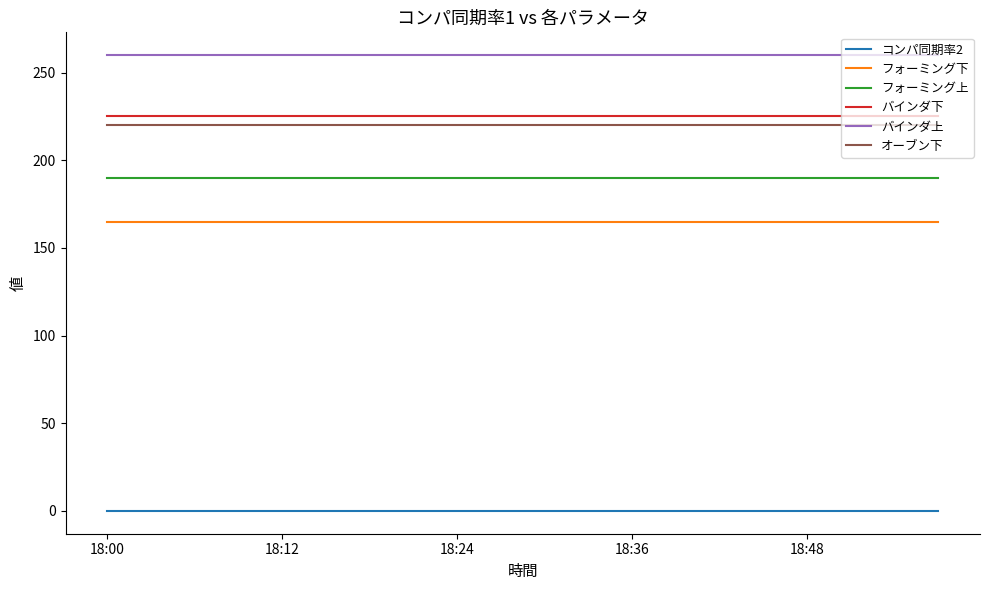

True or false: バインダ上 and オーブン下 intersect in this chart.

False